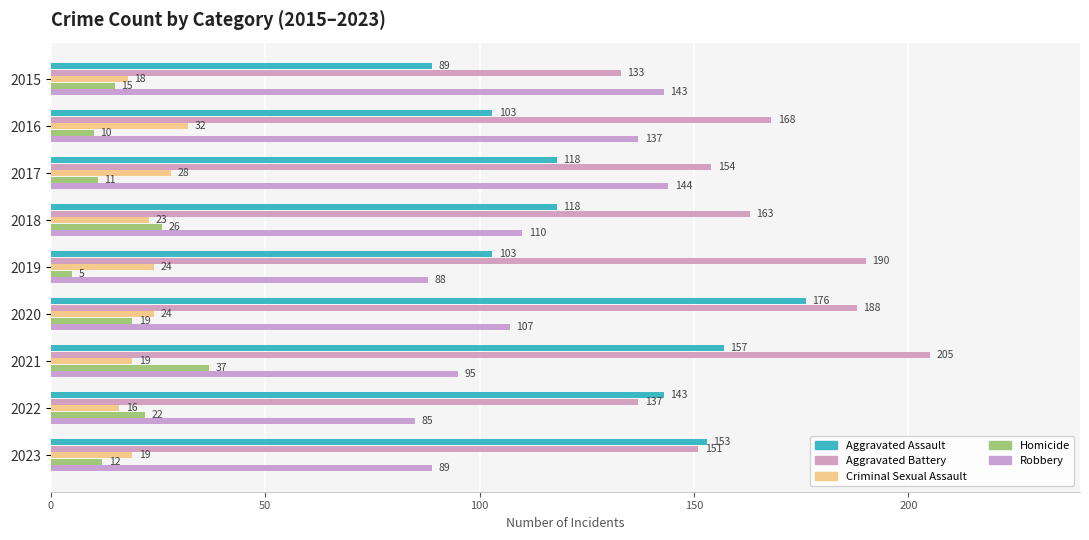

Where is Aggravated Assault nearest to the value 132?

2022